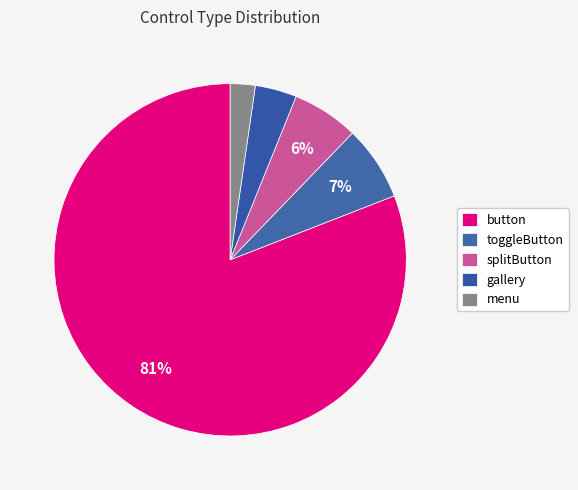

How many segments does this pie chart have?

5